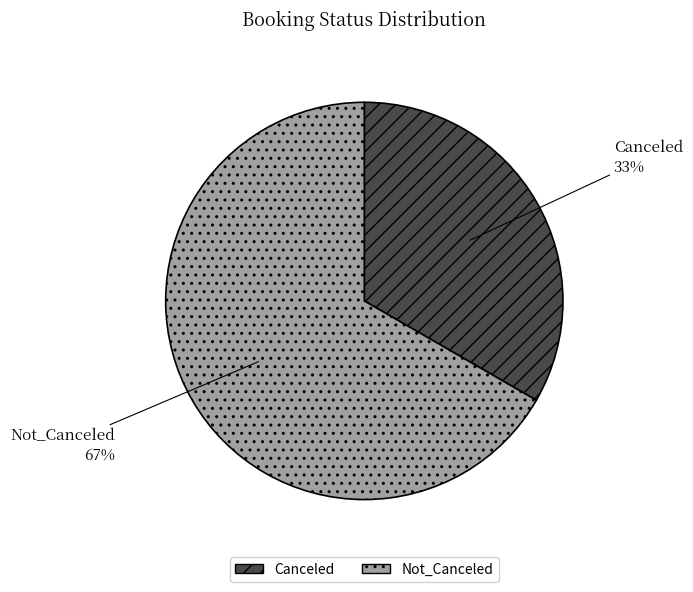

To the nearest percent, what is the combined percentage of Not_Canceled and Canceled?

100%